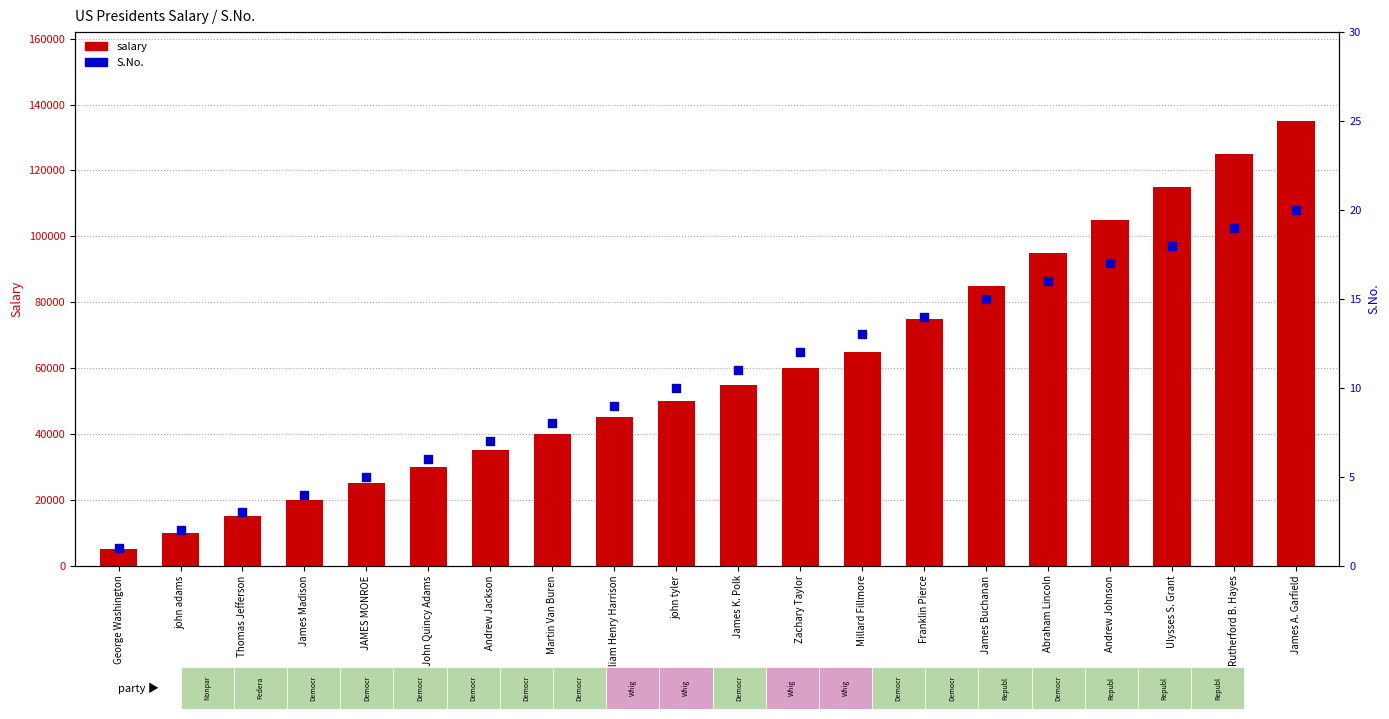

What are all the series names shown in the legend?

salary, S.No.